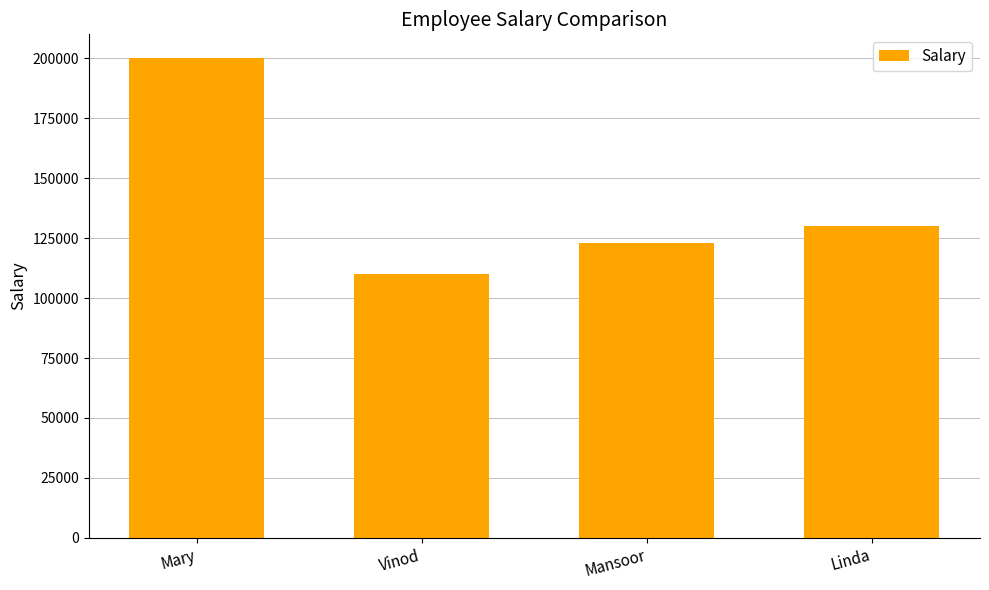

Which label corresponds to the largest value in the chart?

Mary